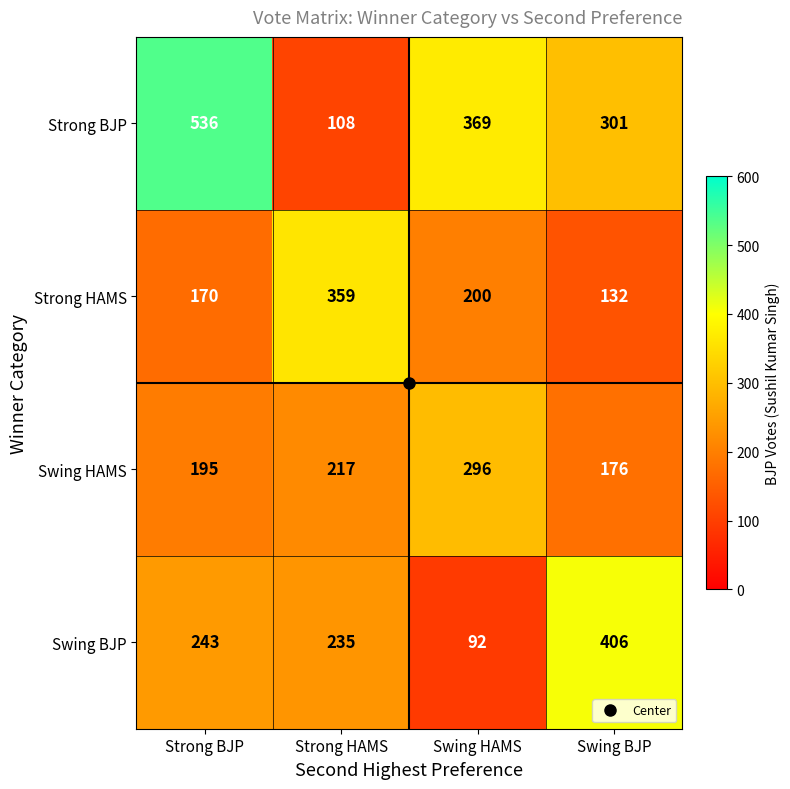

At which category is the sum across all series the highest?

Strong BJP